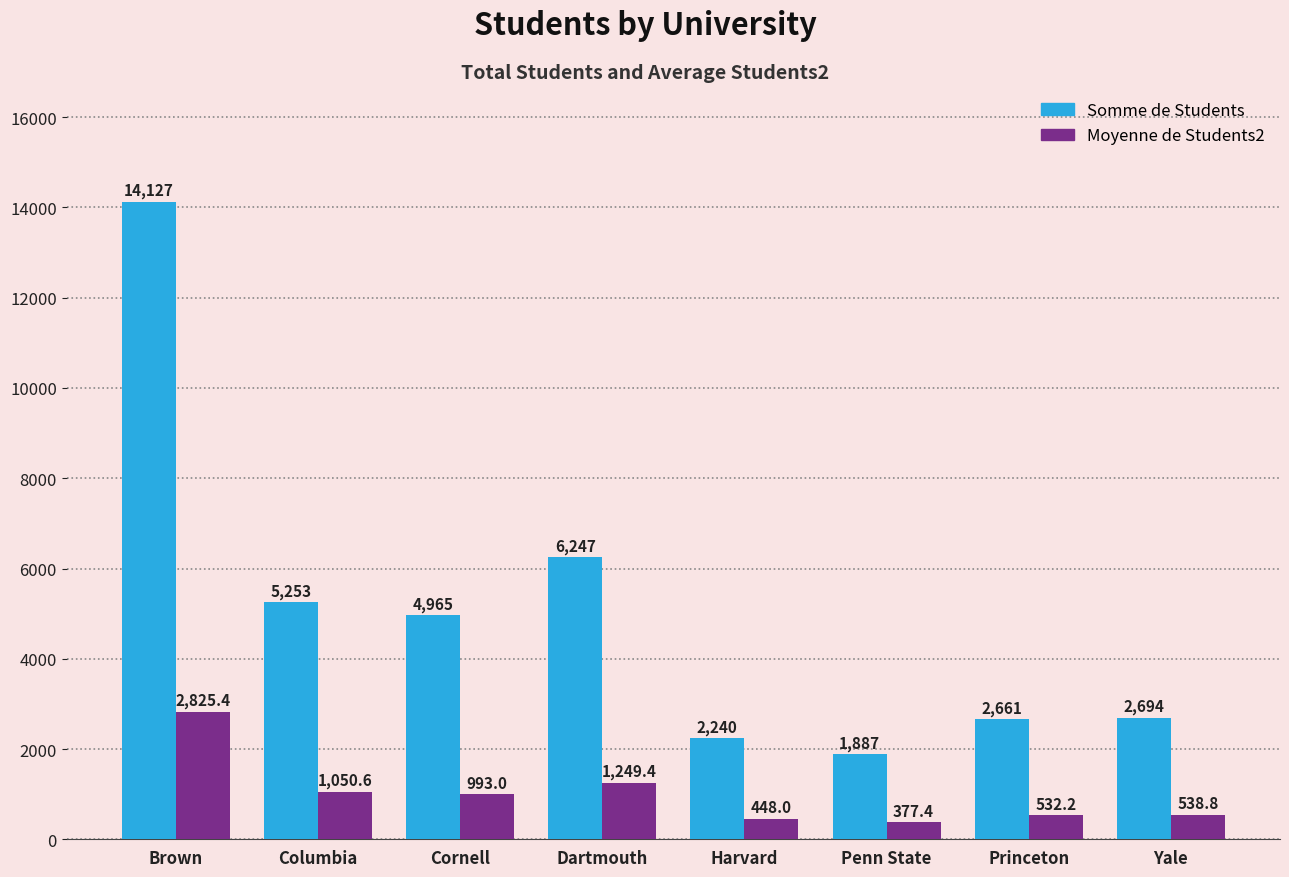

How many data points in Moyenne de Students2 are less than 993?

4